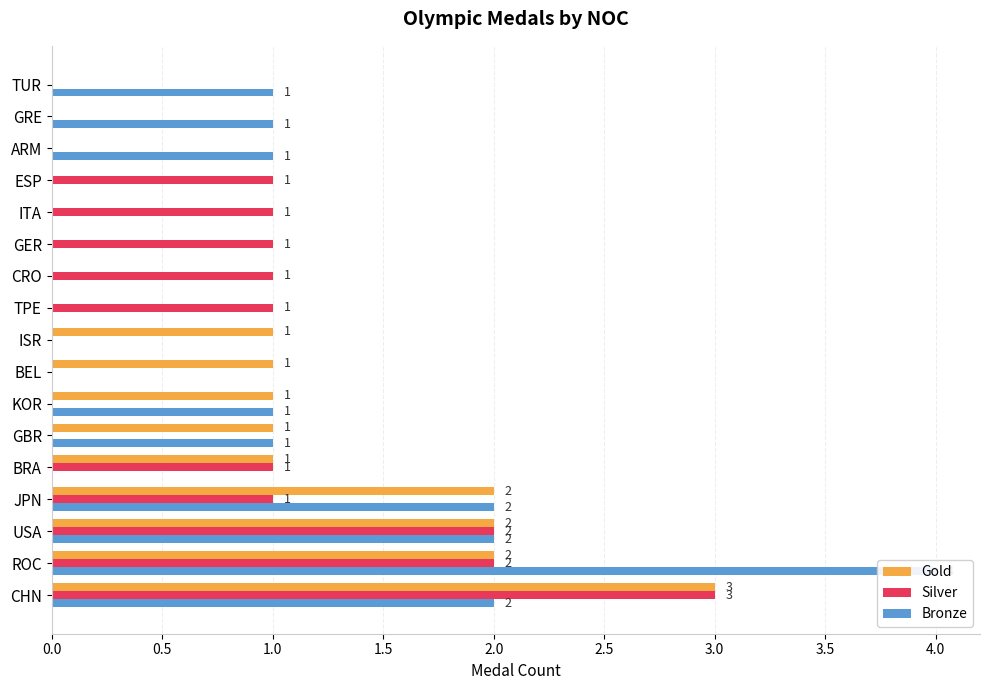

Does the chart contain any negative values?

No